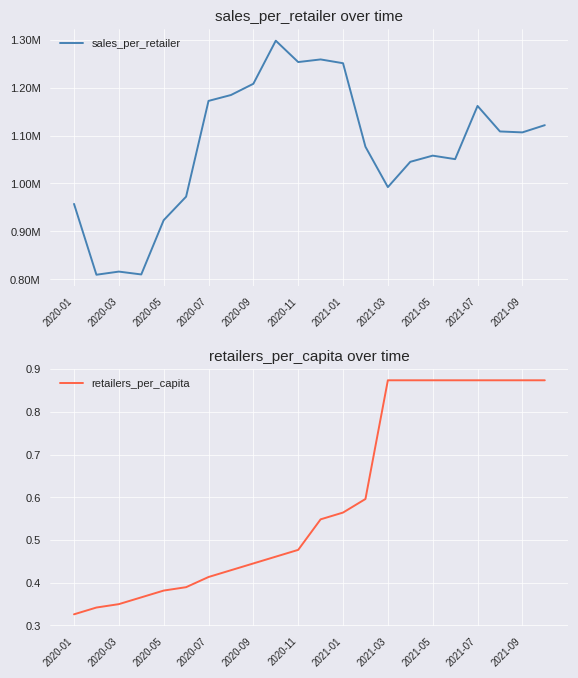

True or false: retailers_per_capita and sales_per_retailer cross at least once.

False